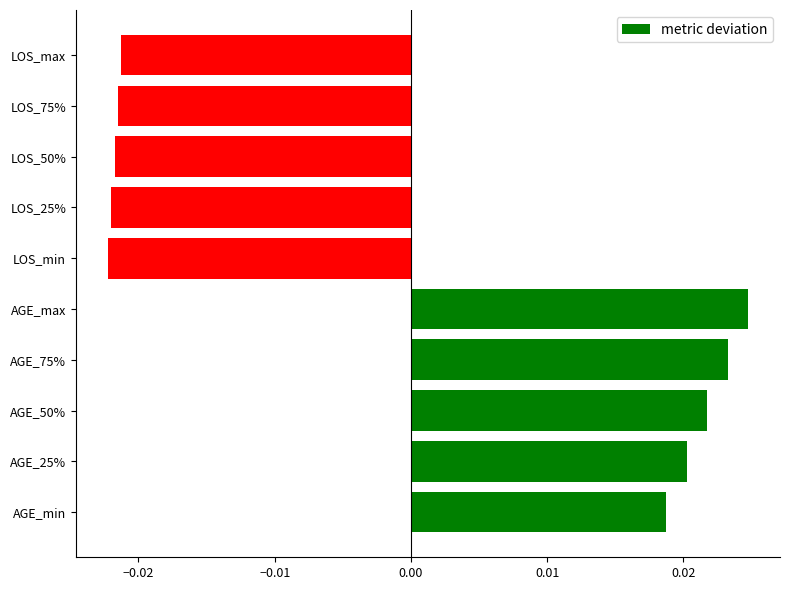

Which category has the highest value across all series?

AGE_max